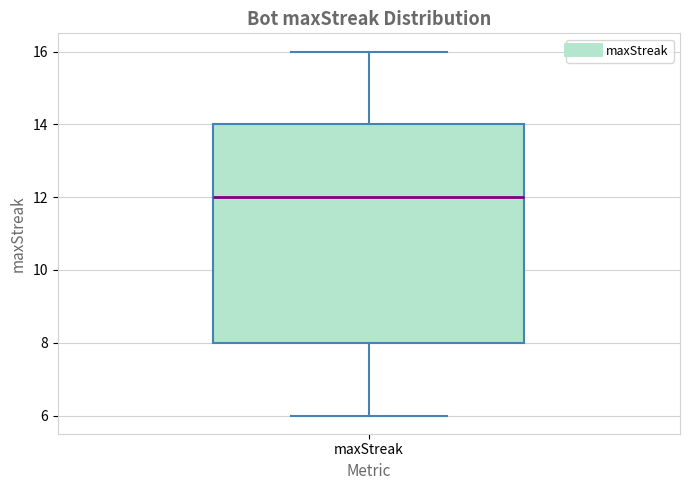

Where does the lower whisker of the box for maxStreak end on the y-axis? The values are not printed on the chart, so give them approximately, as read against the axis.

6